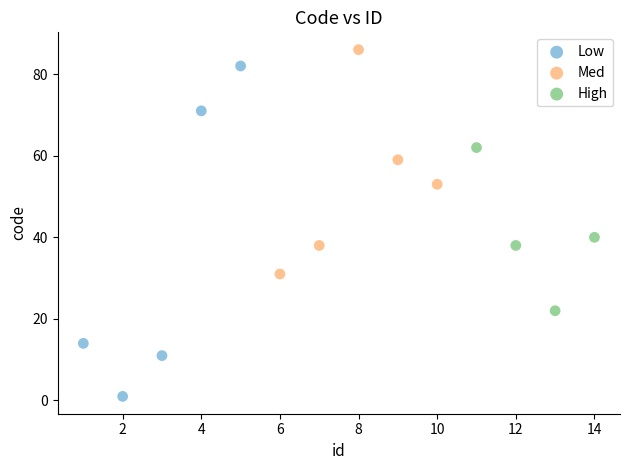

Which series has the widest spread of Y values?

Low